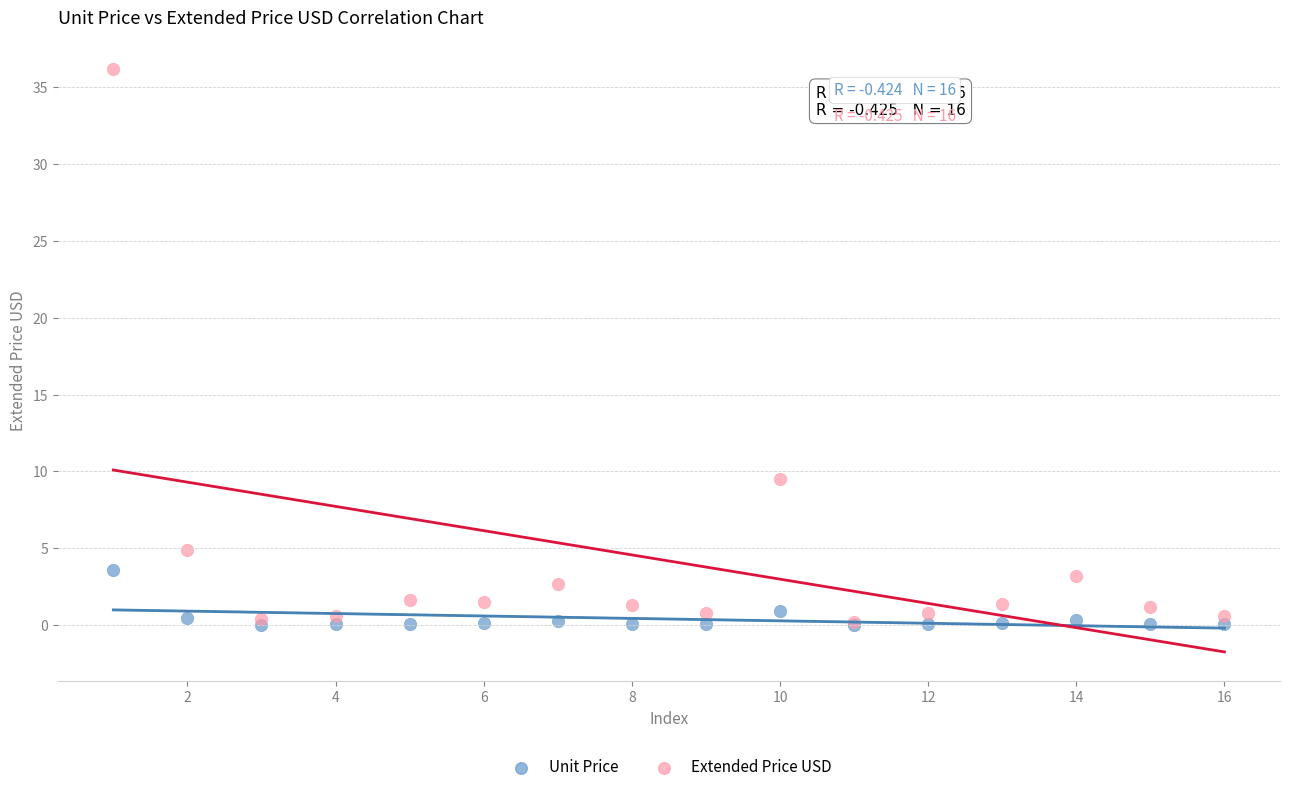

What are all the series names shown in the legend?

Unit Price, Extended Price USD